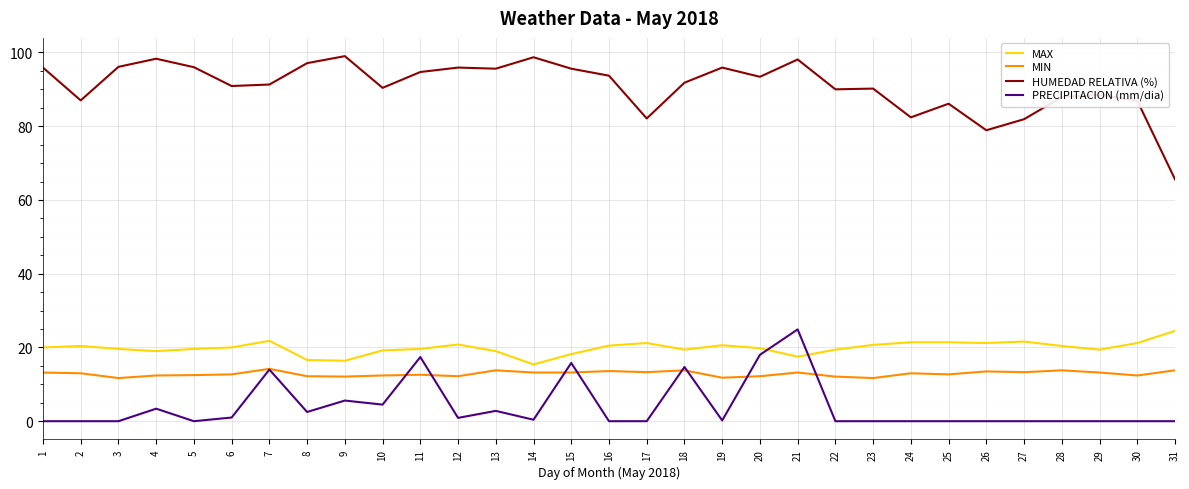

How many lines are shown in the chart?

4